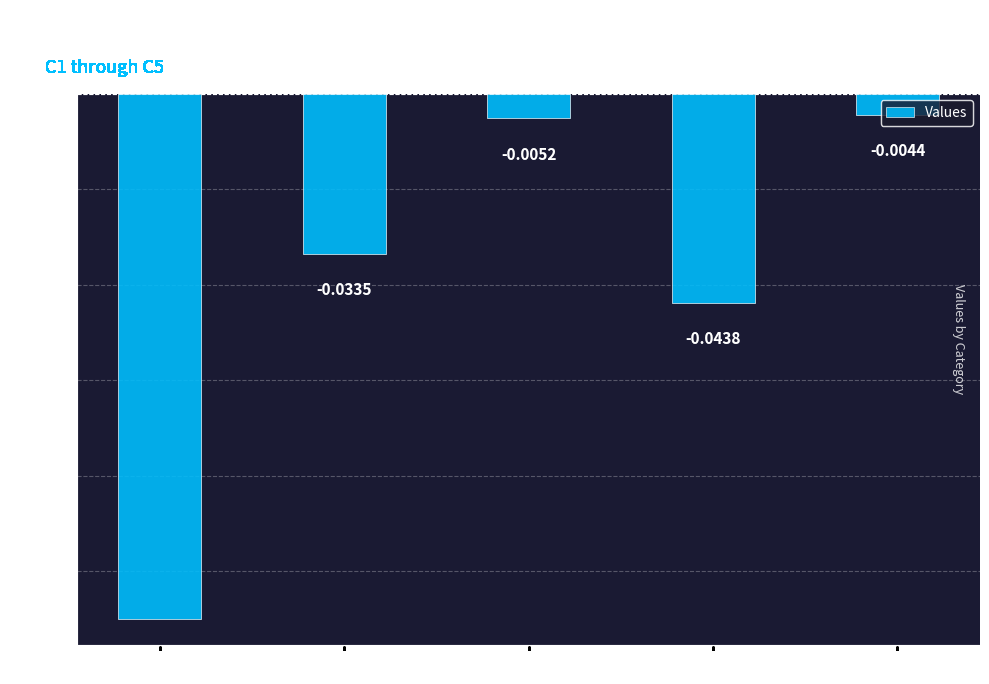

Is it true that the value at C2 is -0.1?

False